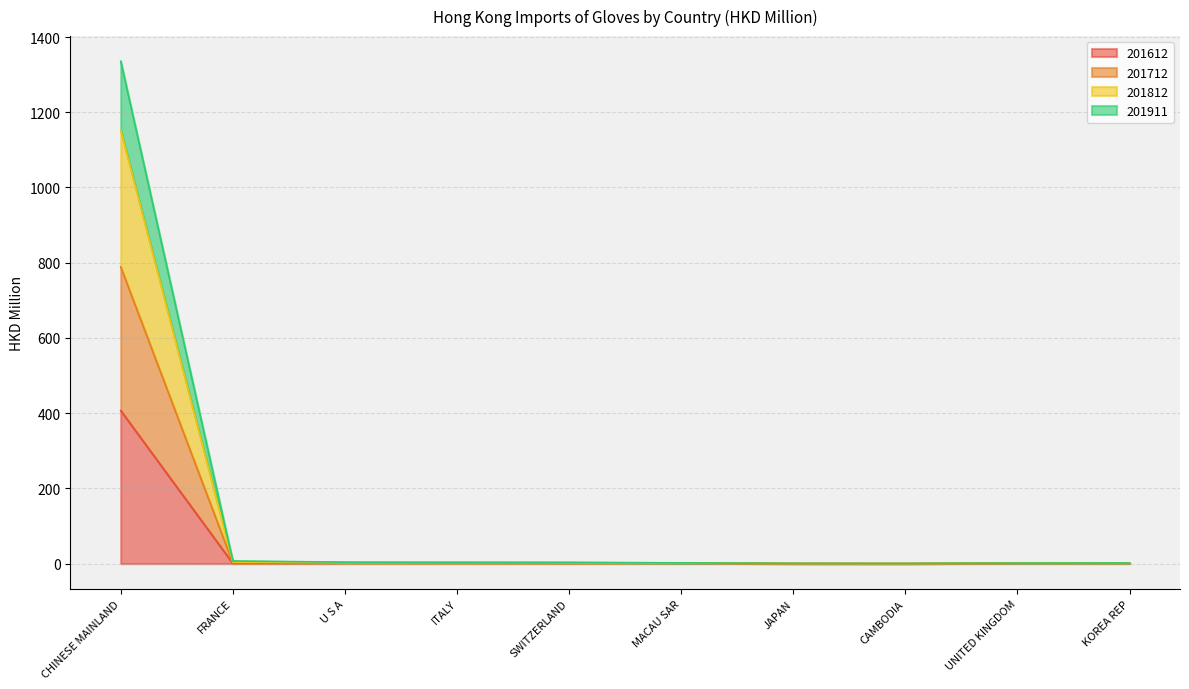

What is the total value across all series at CHINESE MAINLAND?

1335.6